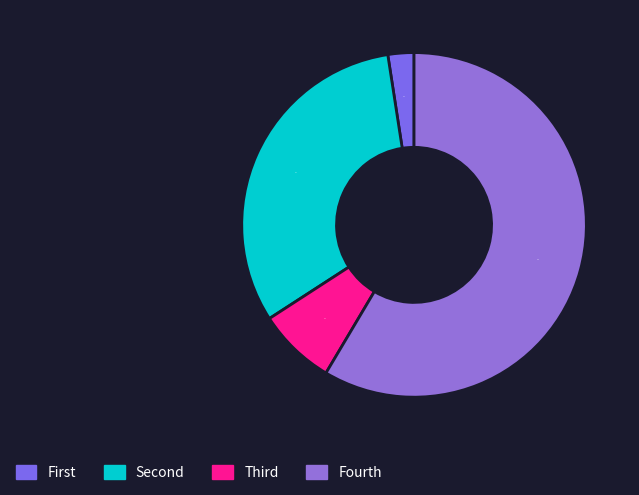

Count the number of slices in the pie.

4